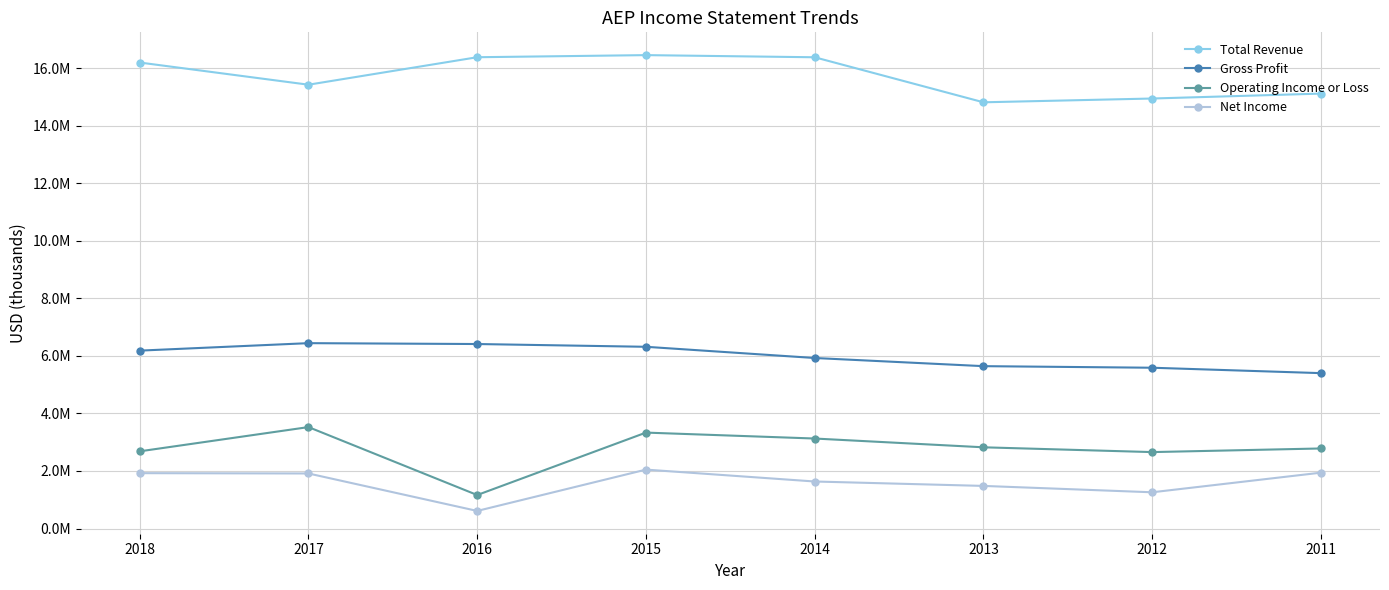

What are all the series names shown in the legend?

Total Revenue, Gross Profit, Operating Income or Loss, Net Income